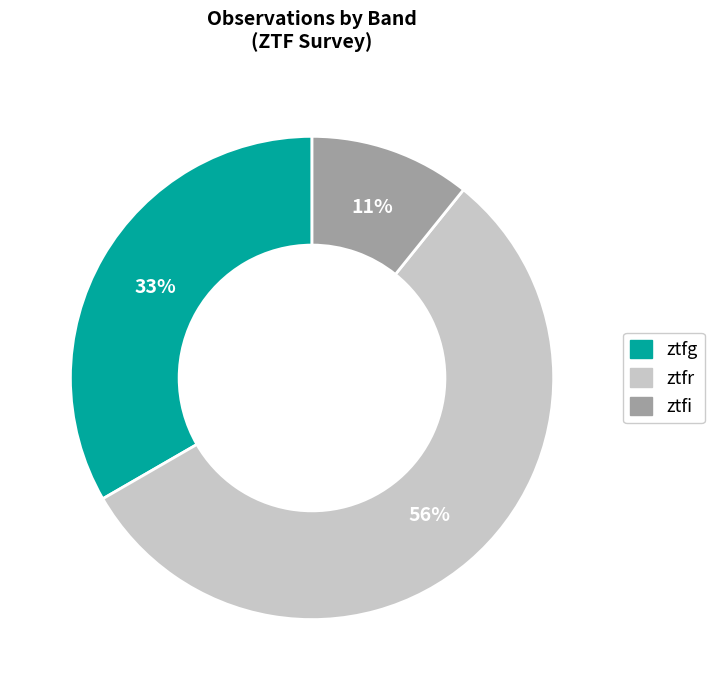

Which category has the biggest portion of the pie?

ztfr